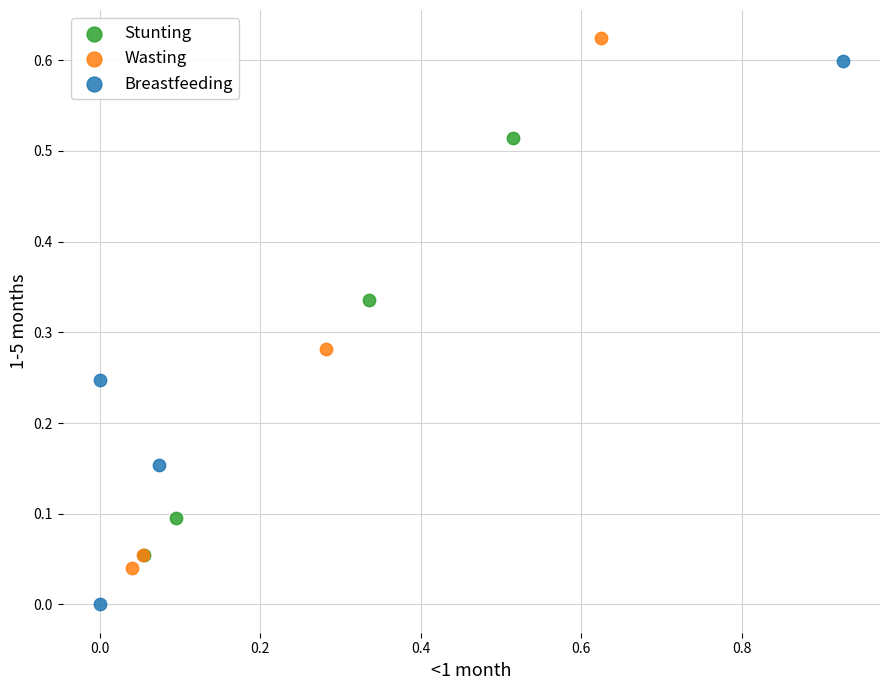

Which series has the largest Y range (max minus min)?

Breastfeeding